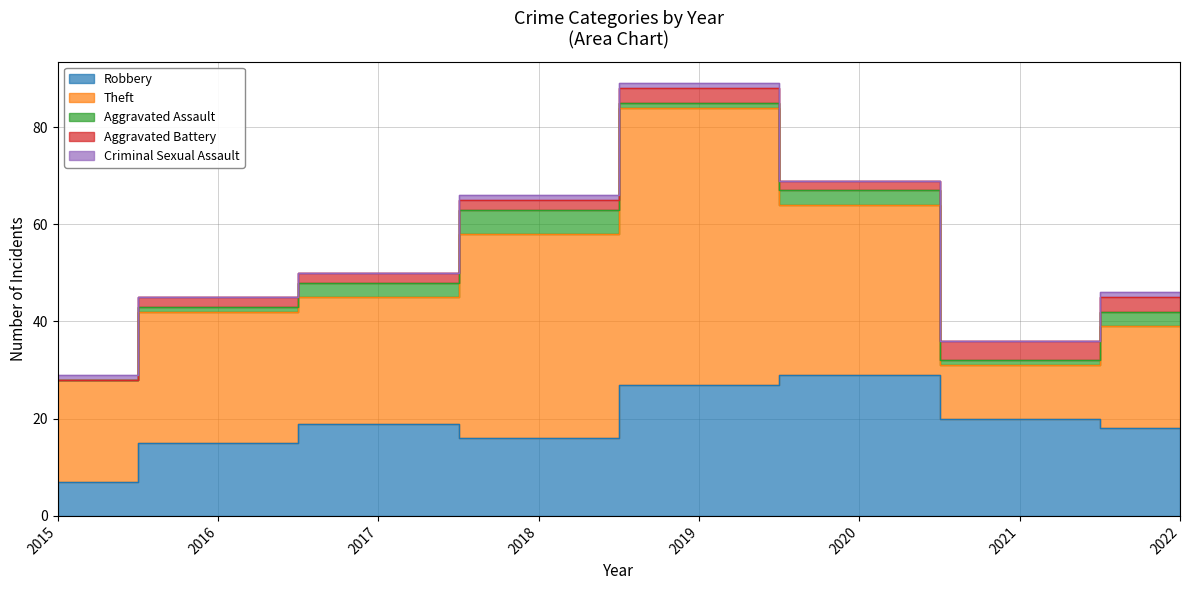

Which series changed the most between 2015 and 2020?

Robbery